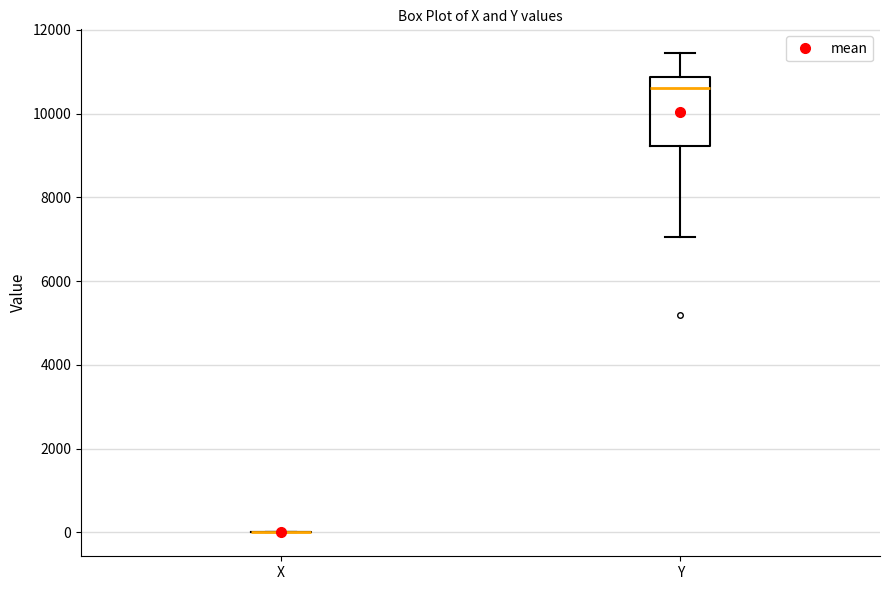

Which box is the tallest, from its lower edge to its upper edge?

Y